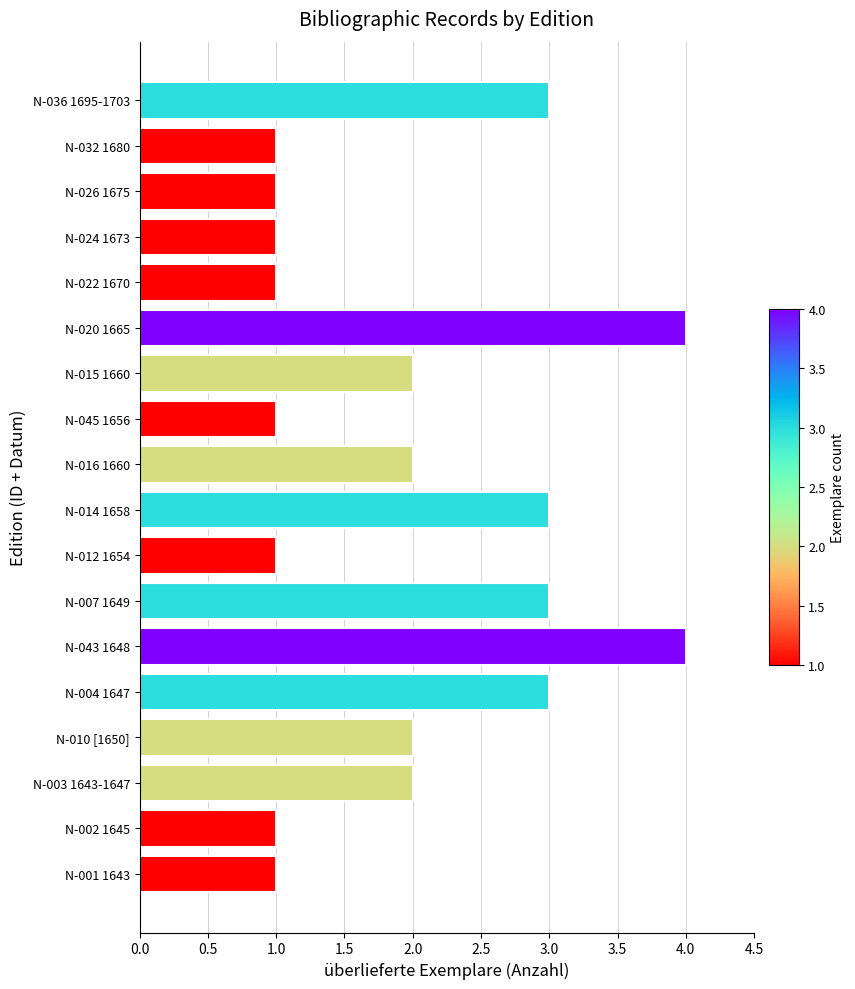

Approximately how many times larger is the value at N-043 1648 compared to N-036 1695-1703?

1.3